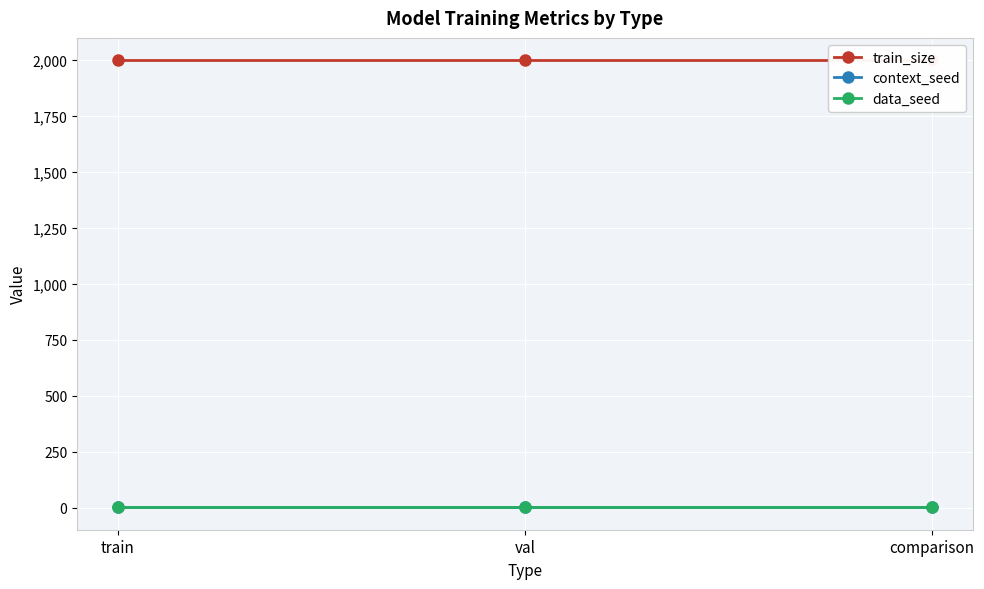

What is the value of the context_seed point at the 2nd from the left?

1